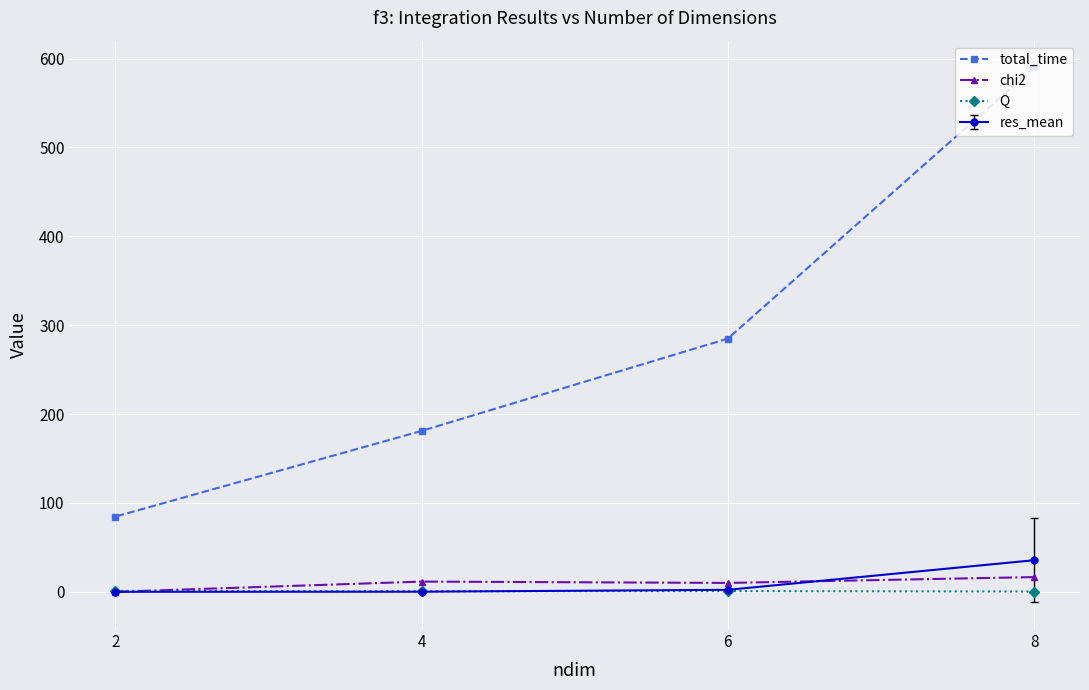

Where is the first local minimum for Q?

4